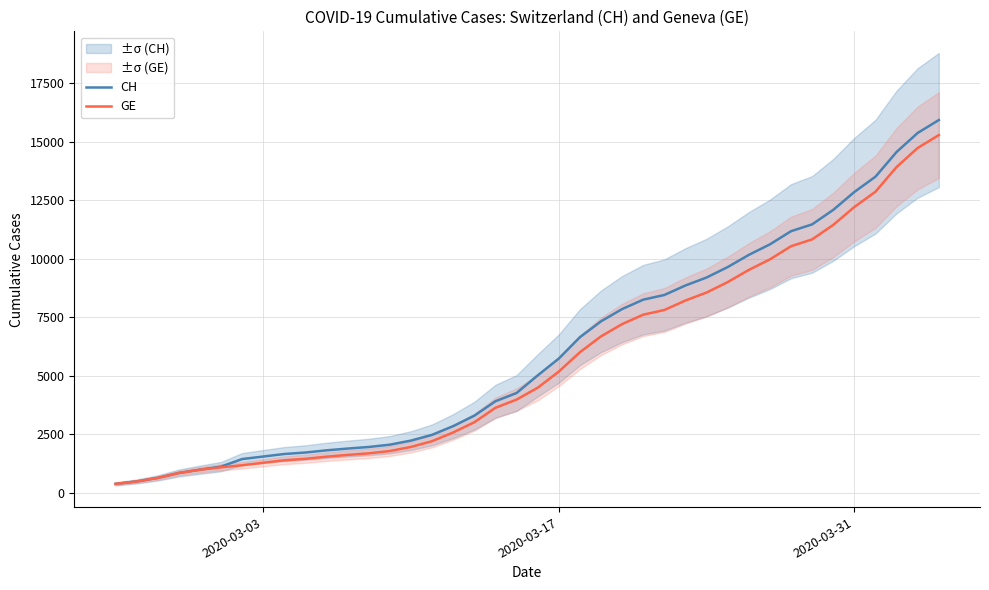

True or false: GE and CH cross at least once.

False